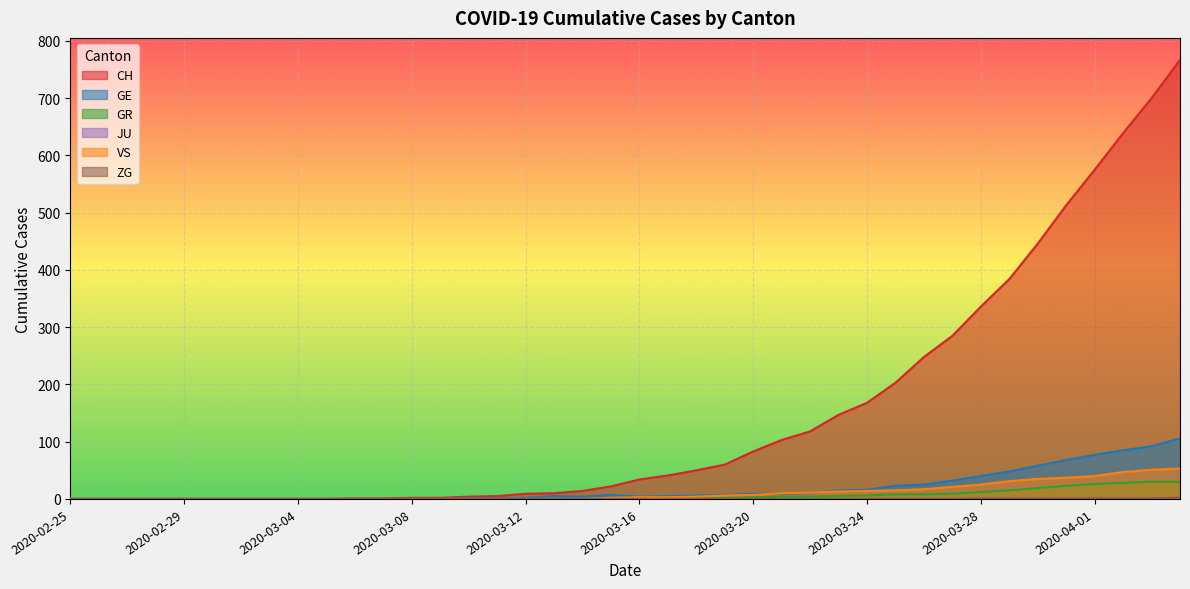

Which series has the widest spread of values?

CH